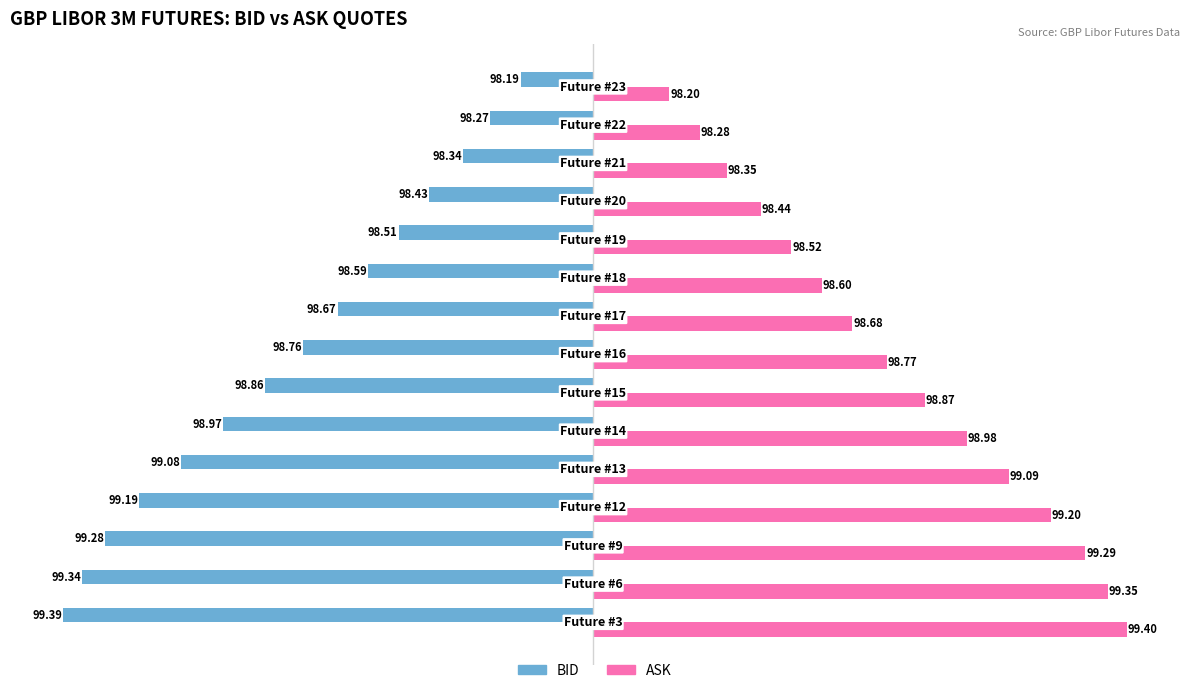

Reading right to left, extract all data points from this chart.

BID: -19.0	-27.0	-34.0	-43.0	-51.0	-59.0	-67.0	-76.0	-86.0	-97.0	-108.0	-119.0	-128.0	-134.0	-139.0
ASK: 20.0	28.0	35.0	44.0	52.0	60.0	68.0	77.0	87.0	98.0	109.0	120.0	129.0	135.0	140.0